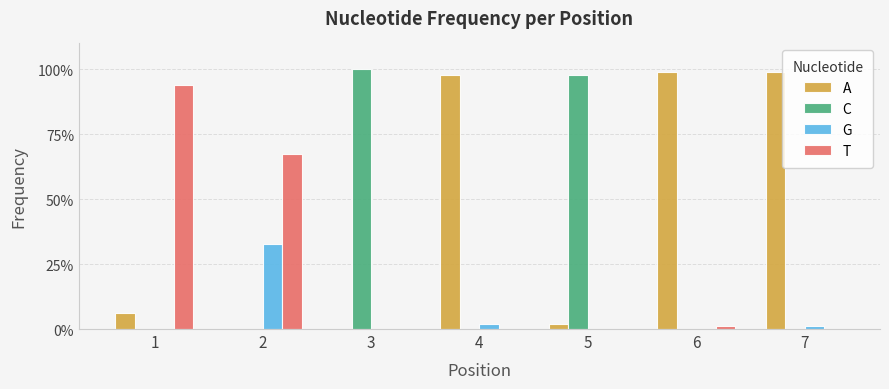

Is it true that C equals 0.0 at 1?

True